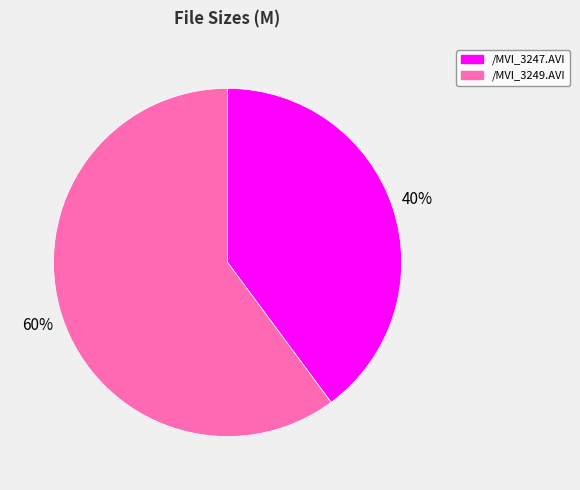

Combined, do /MVI_3249.AVI and /MVI_3247.AVI account for over 50%?

Yes